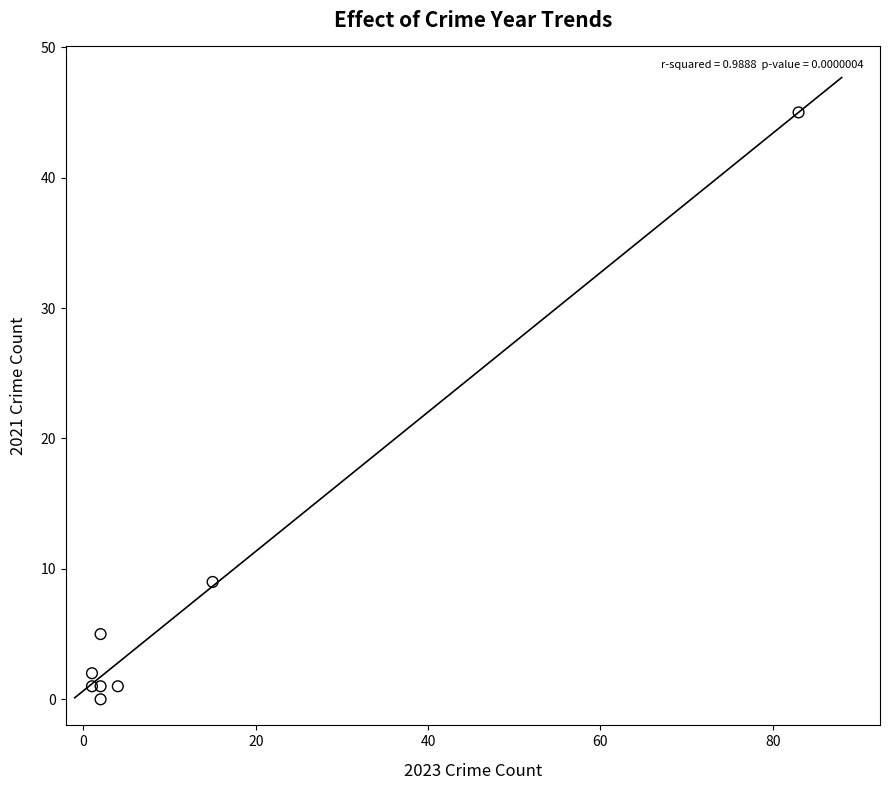

What is the range of Y values (max minus min)?

45